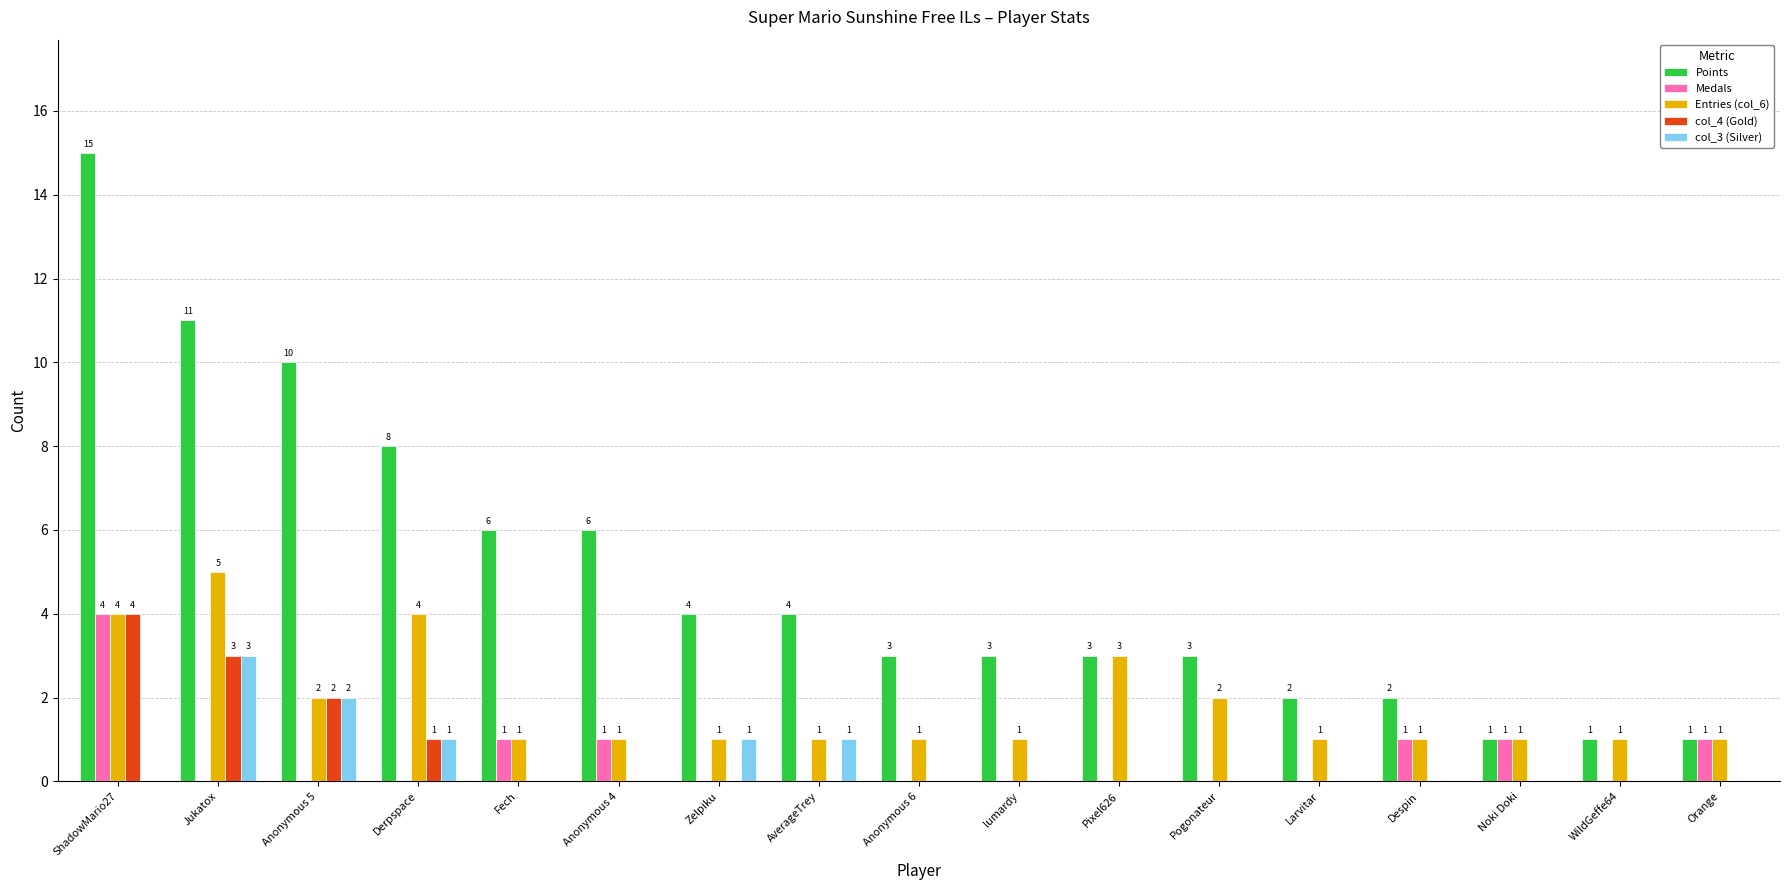

Are the bars horizontal?

No